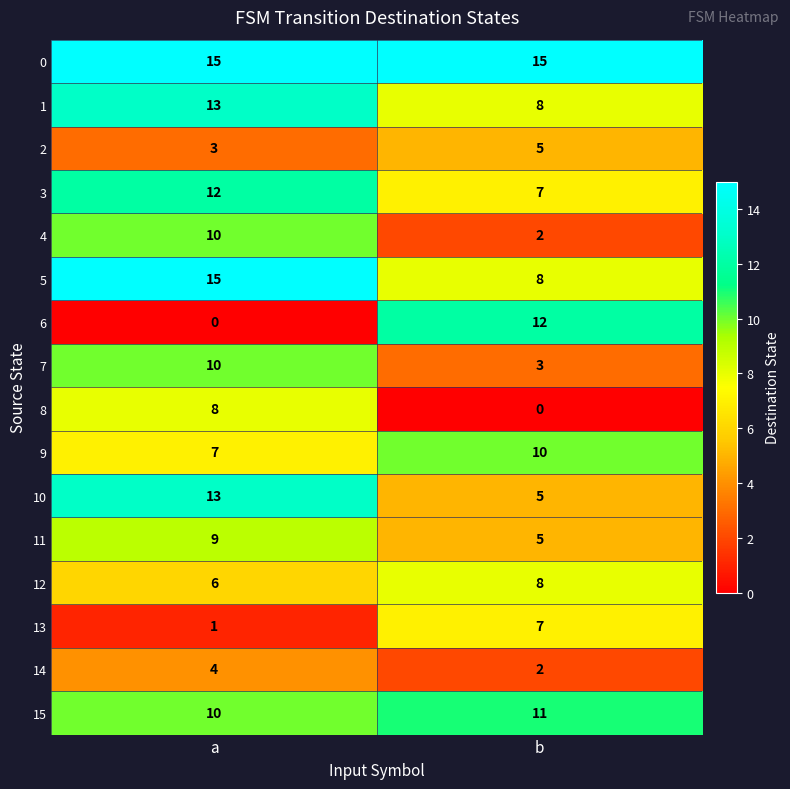

What is the sum of all 9 values?

17